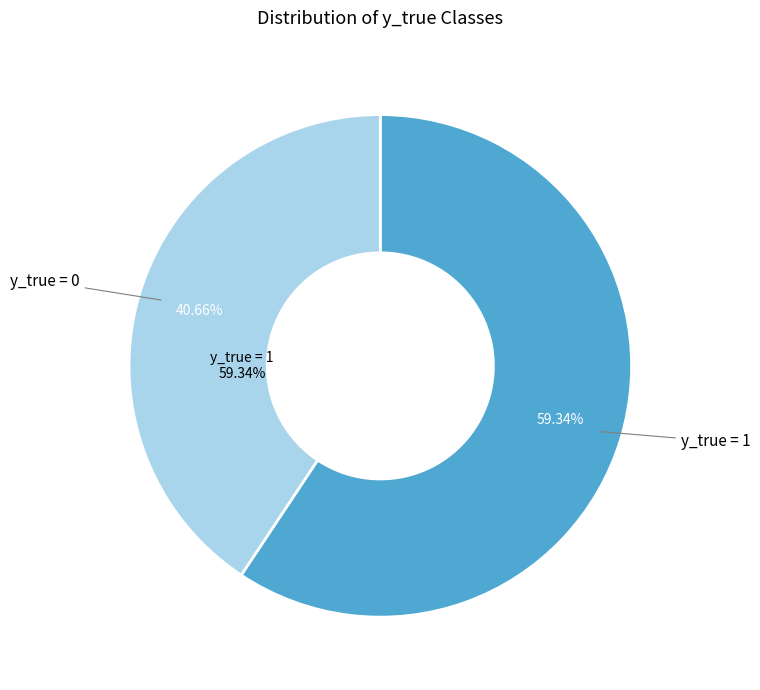

What portion of the pie excludes y_true = 1?

40.7%